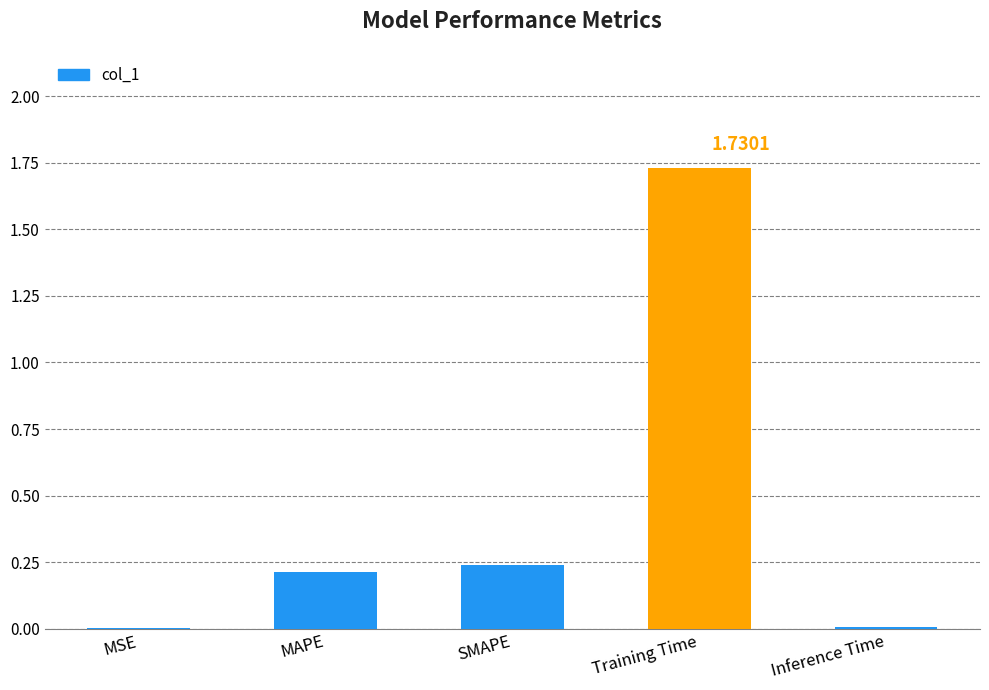

What is the sum of all values?

2.2